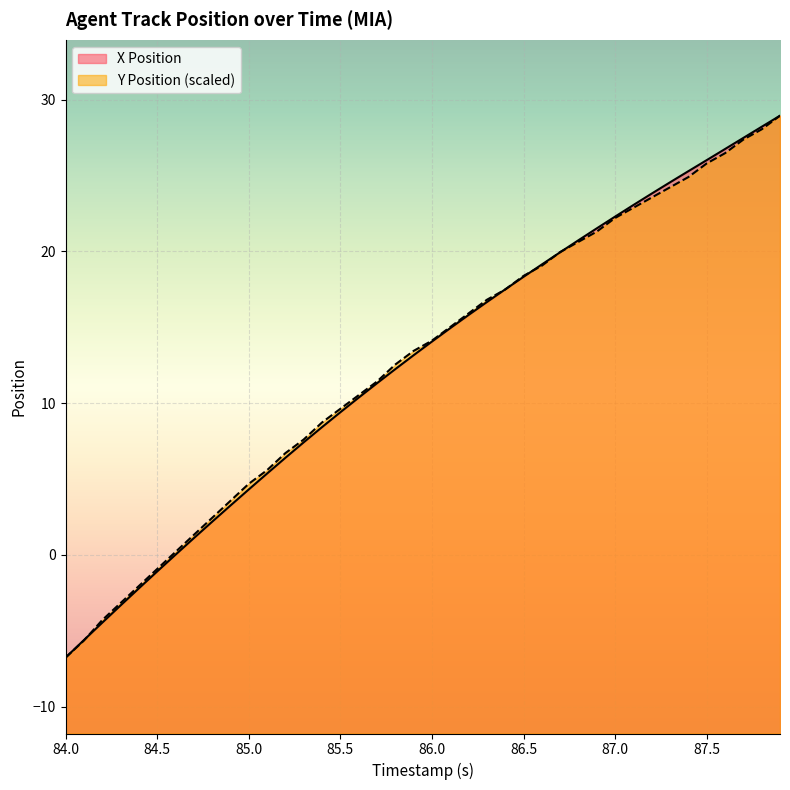

What is the maximum value shown in the chart?

29.0